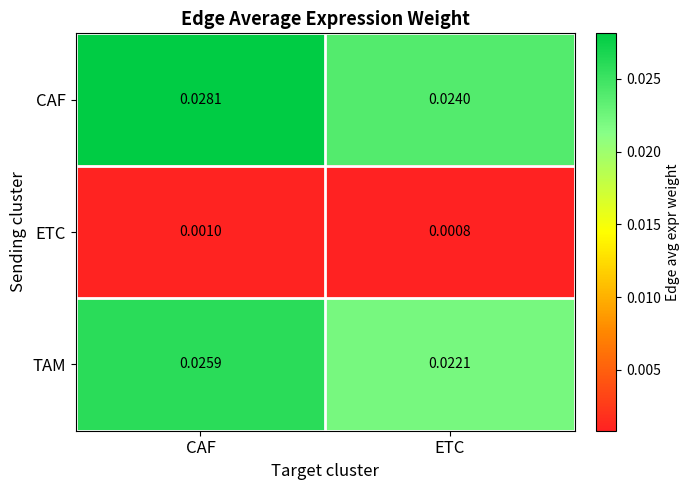

At which label is TAM closest to 0?

ETC